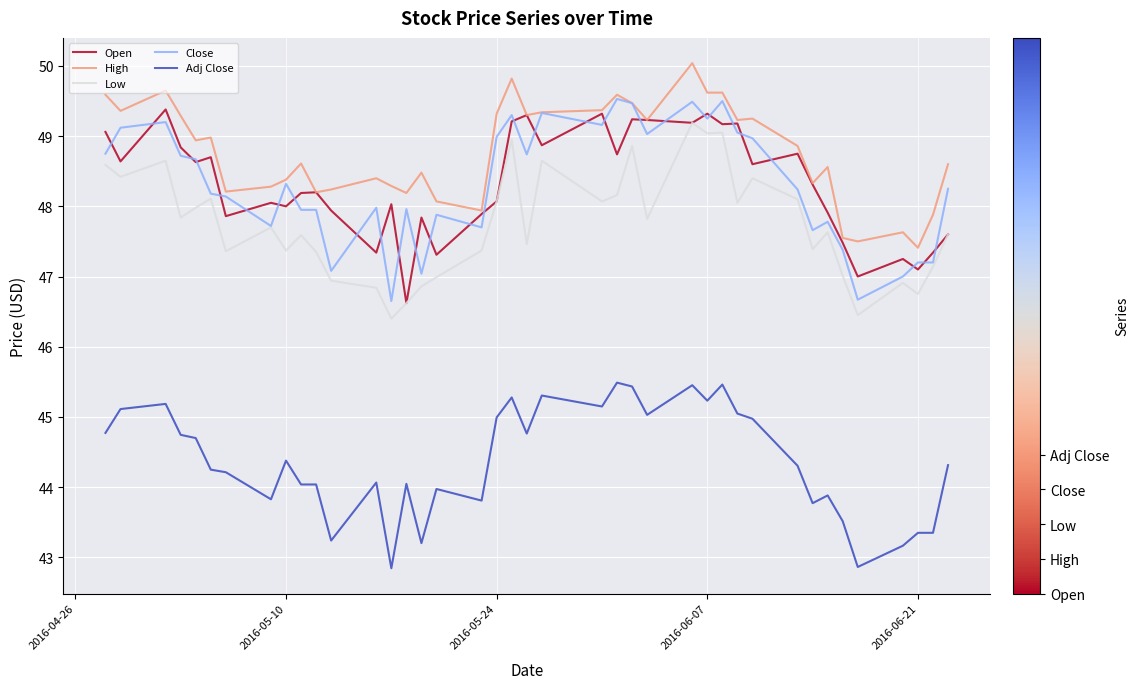

Is this an area chart (filled region under the line)?

No